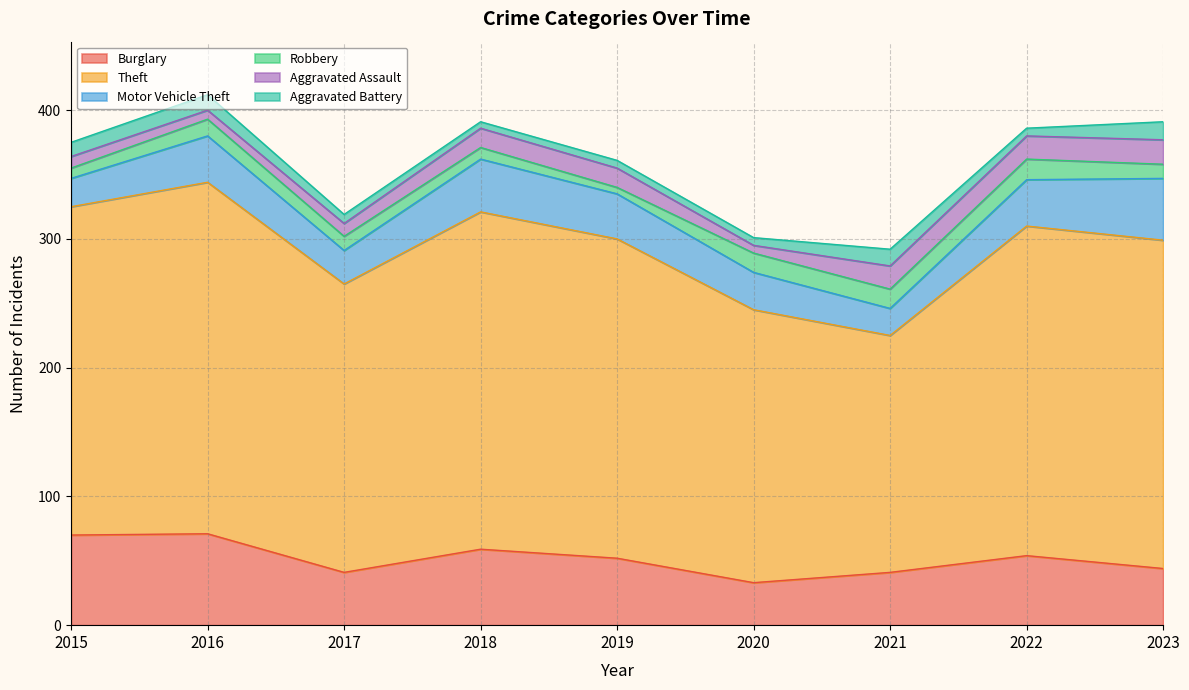

What is the difference between the Robbery values at 2019 and 2022?

11